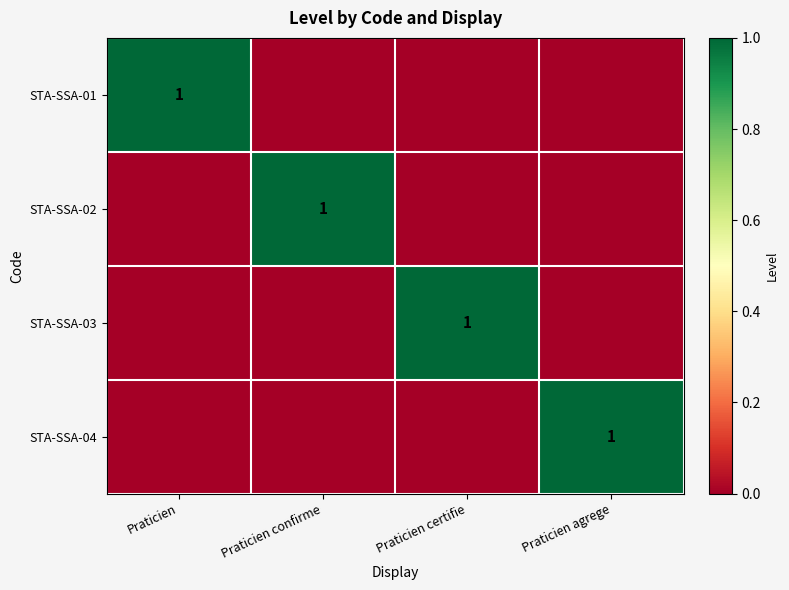

How many series are shown in this chart?

4